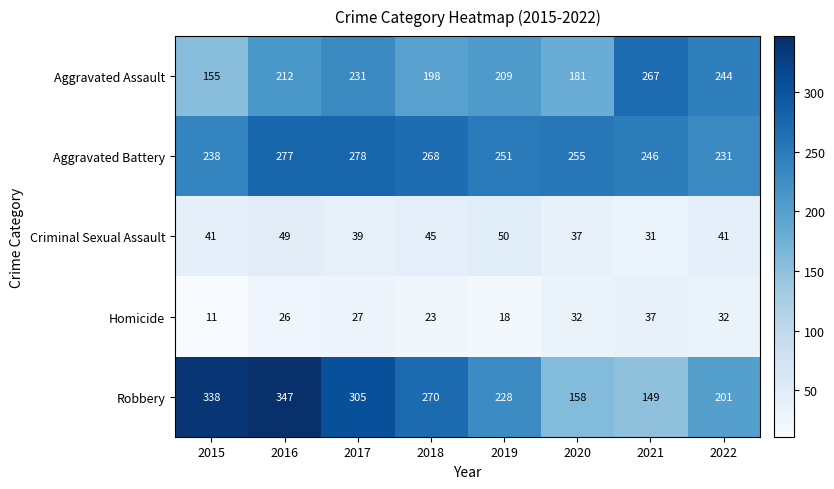

How many series are shown in this chart?

5